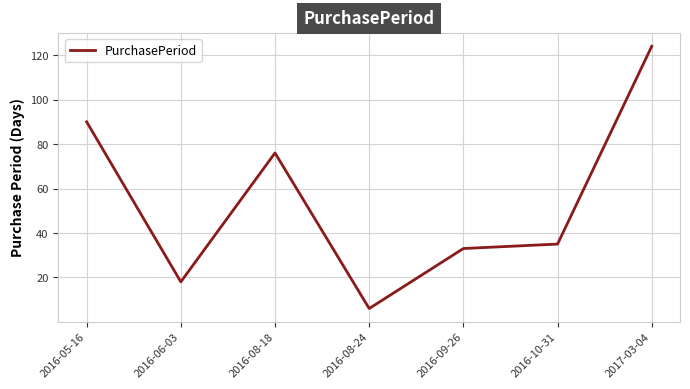

Does the chart display data point markers on the line(s)?

No